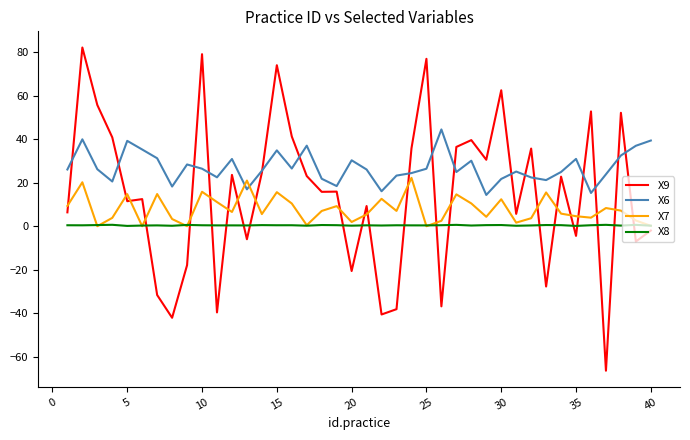

List the series in order of their peak value, highest first.

X9, X6, X7, X8